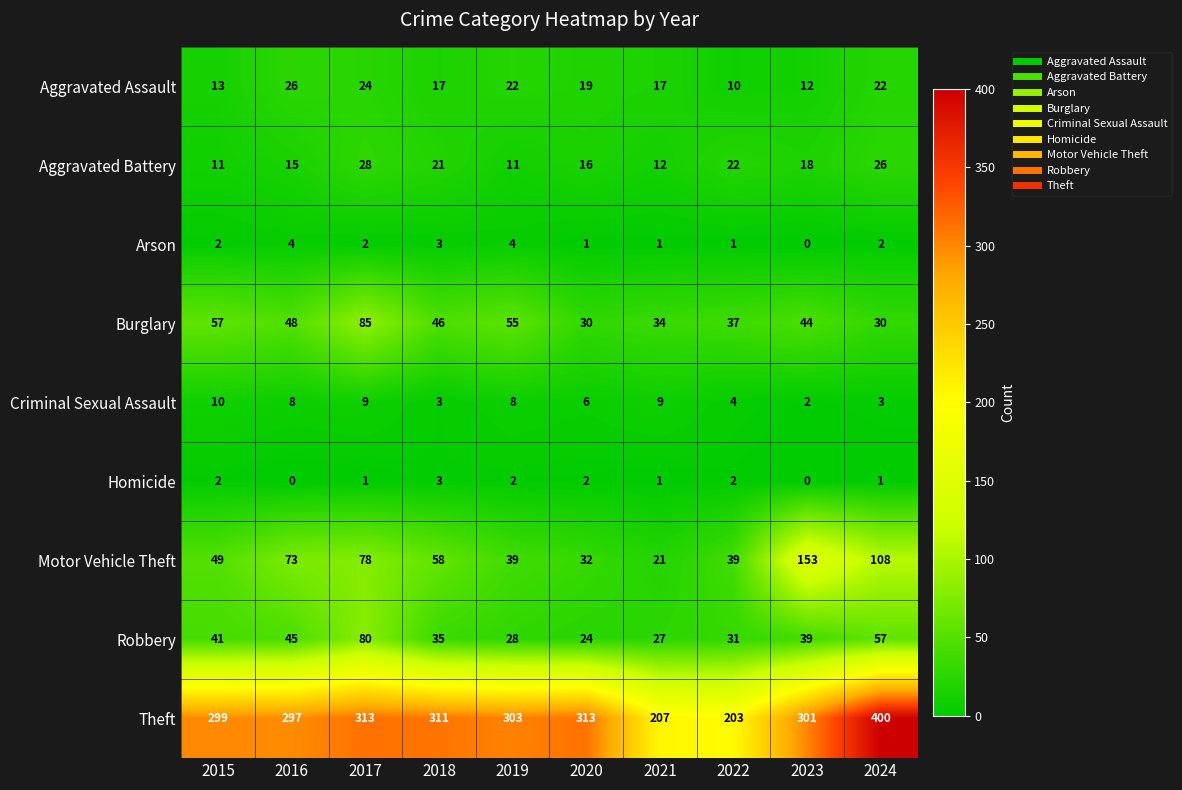

The Motor Vehicle Theft series shows 153 at 2023. True or false?

True